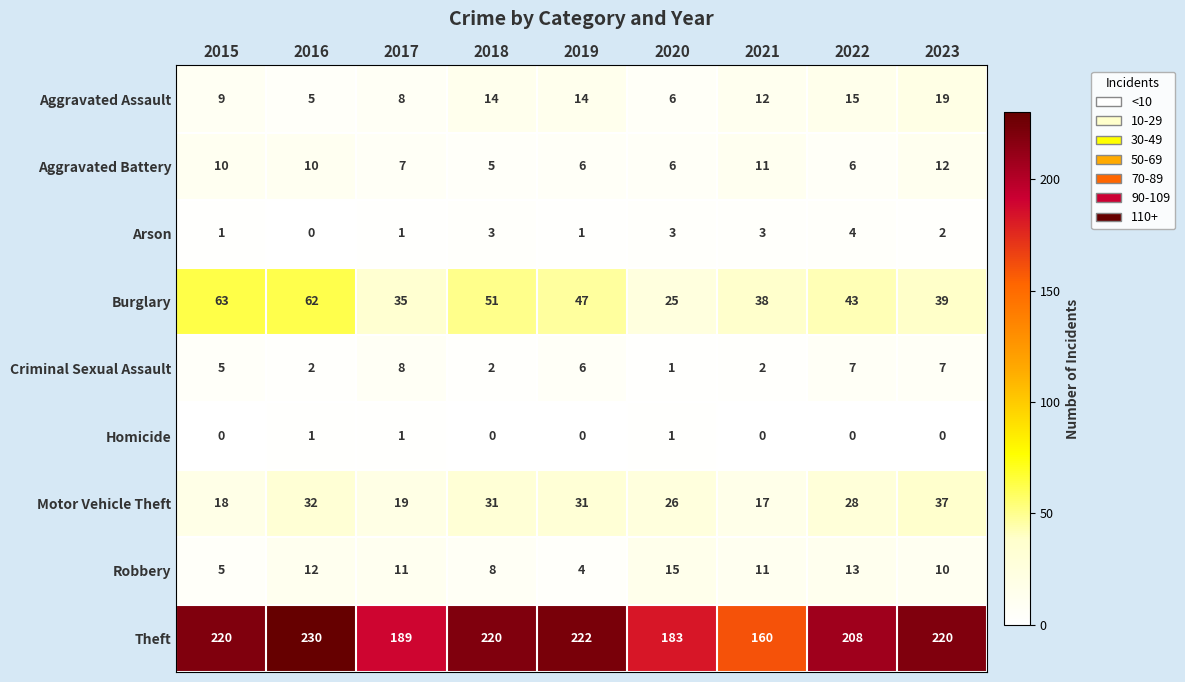

Where does the Aggravated Assault series first go above 12?

2018